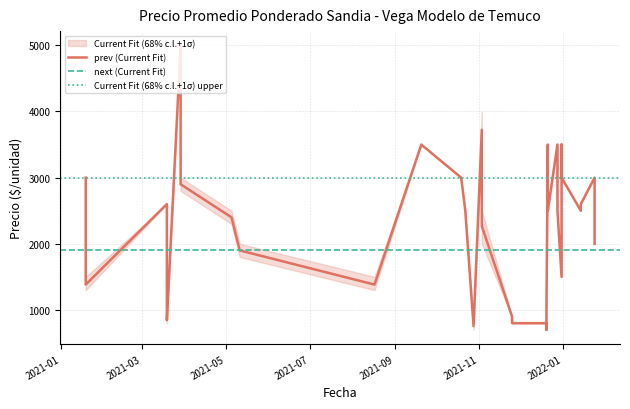

What is the minimum value shown in the chart?

700